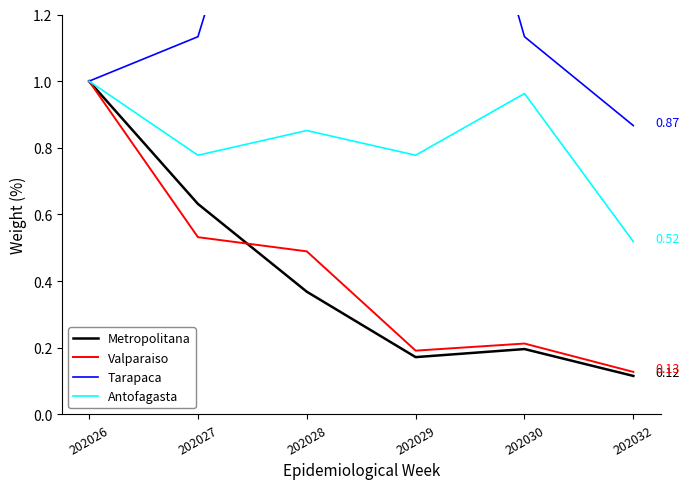

What are all the series names shown in the legend?

Metropolitana, Valparaiso, Tarapaca, Antofagasta